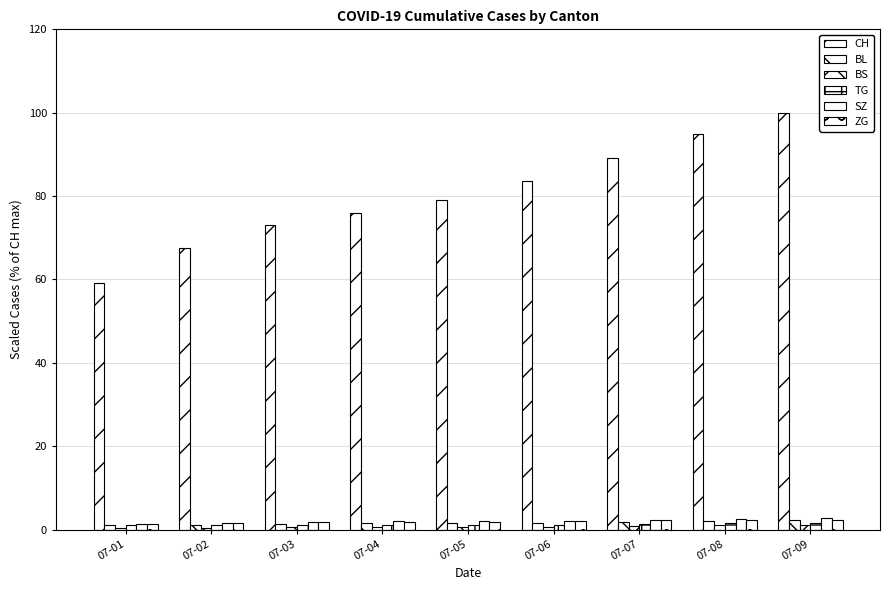

The SZ series shows 2.8 at 07-09. True or false?

True